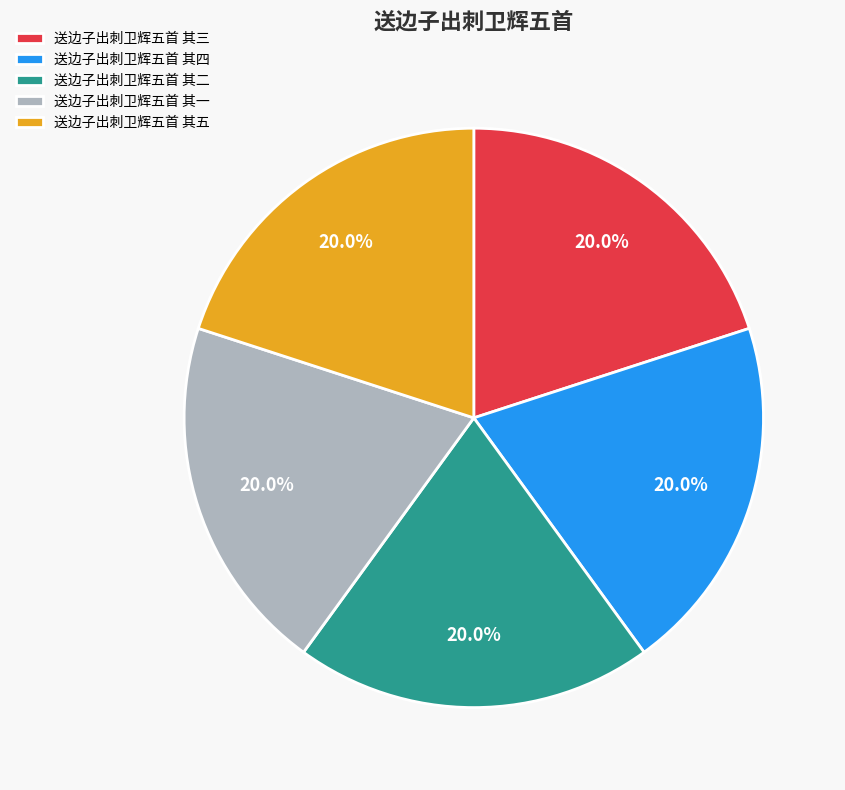

How many slices are in this pie chart?

5